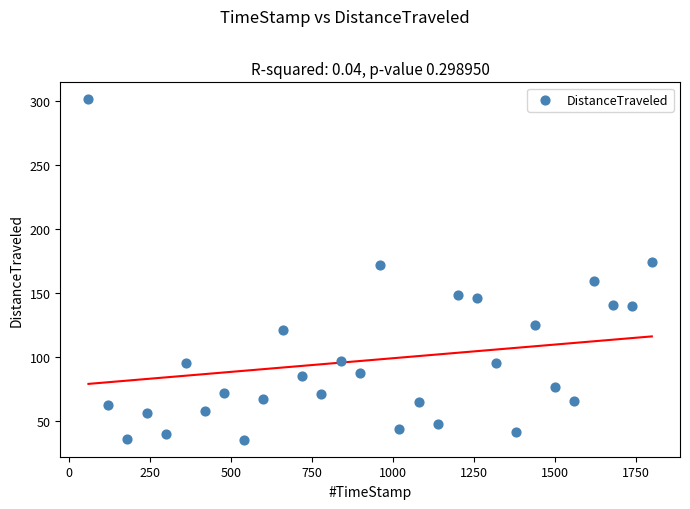

What is the range of Y values (max minus min)?

266.3